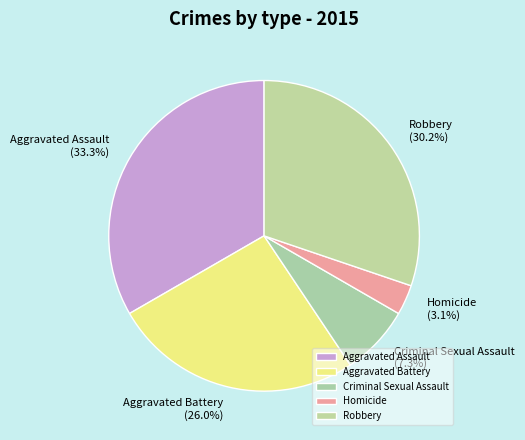

How many slices are in this pie chart?

5